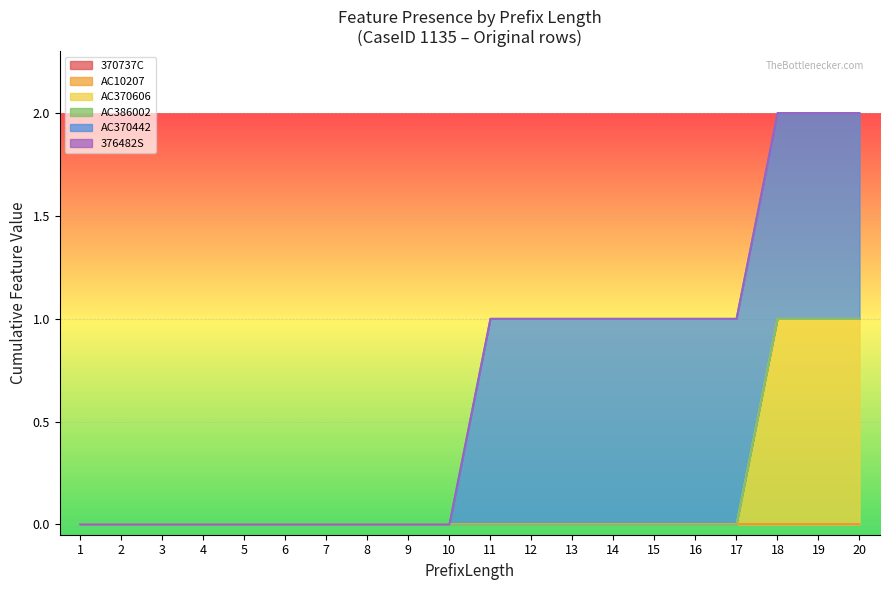

At which label is 376482S closest to 0?

1